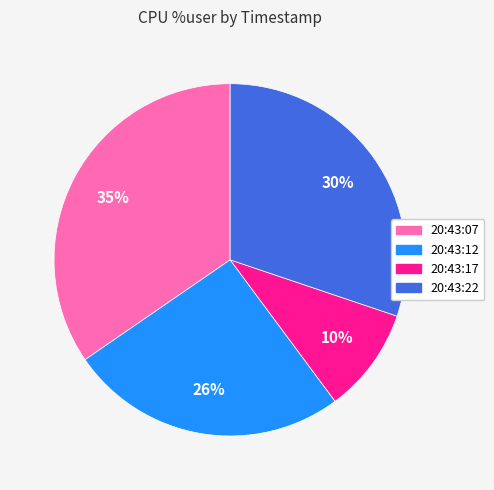

What percentage is the 20:43:22 slice, to the nearest percent?

30%